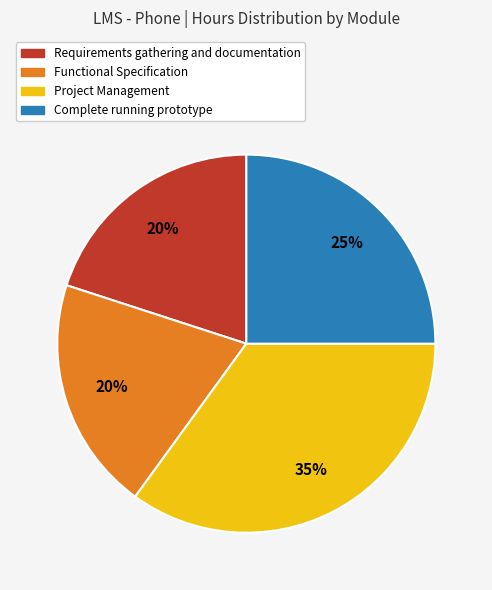

To the nearest percent, what is the difference between the largest and smallest slice percentages?

15%